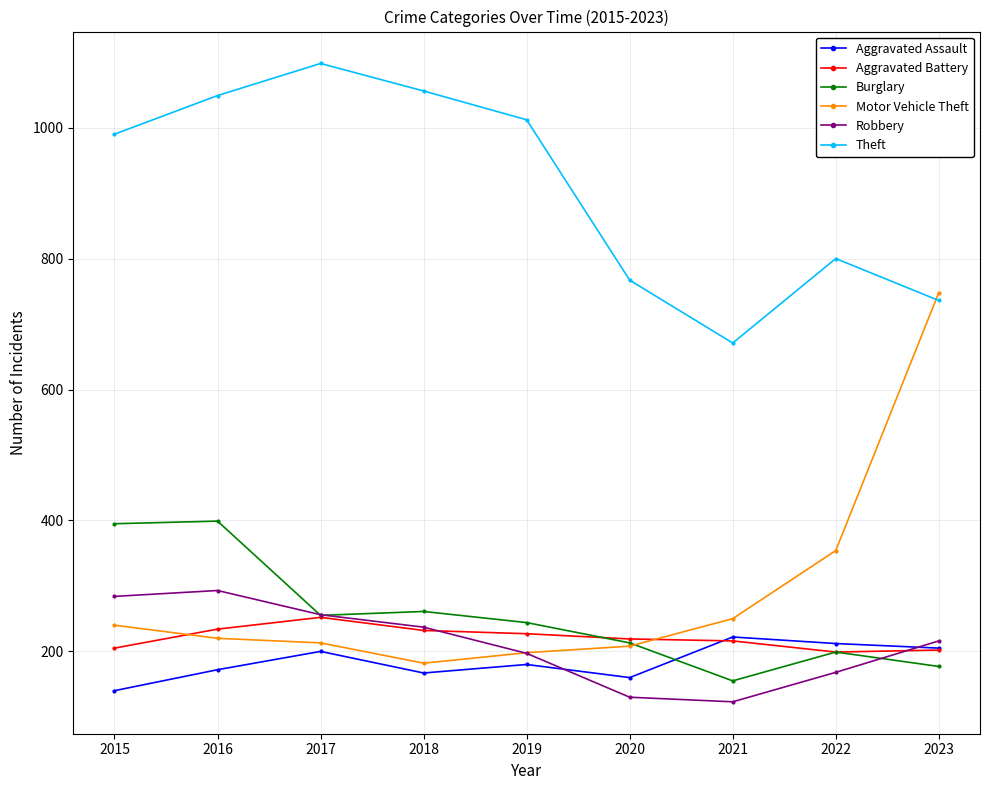

After their last crossing, which series has the higher values: Motor Vehicle Theft or Robbery?

Motor Vehicle Theft